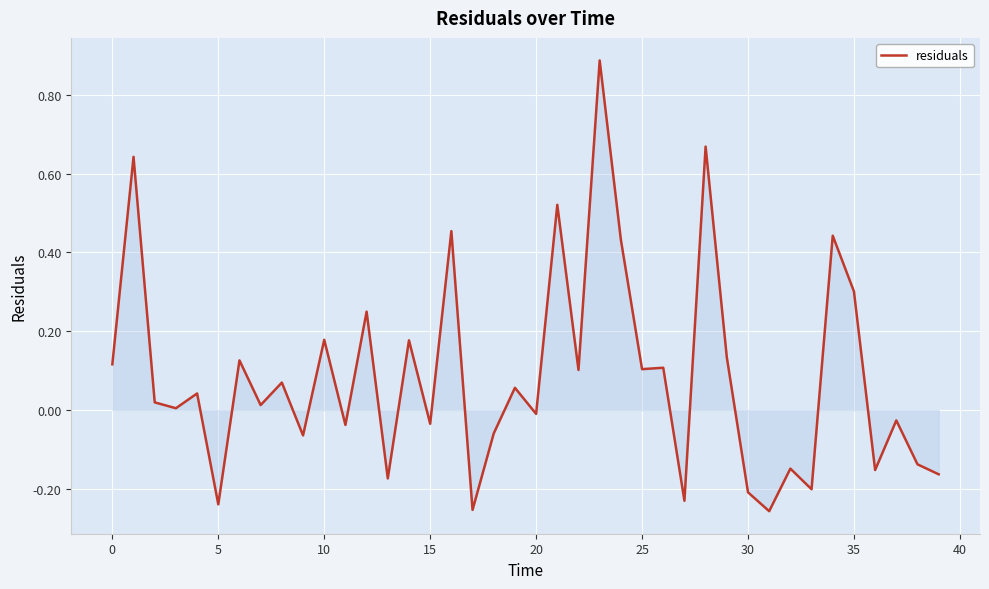

What is the difference between the maximum and minimum values?

1.1